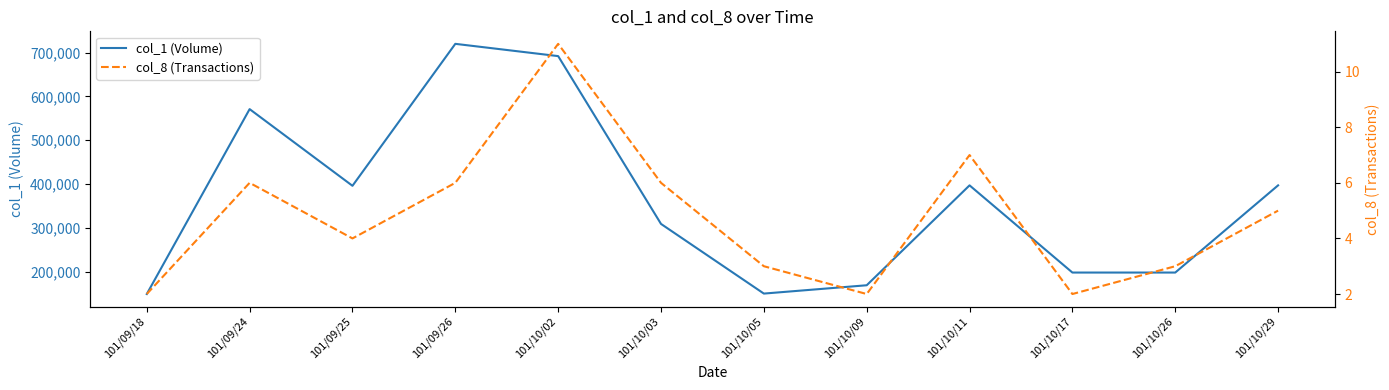

Is the value of col_1 (Volume) at 101/10/02 greater than the value of col_8 (Transactions) at 101/10/02?

Yes